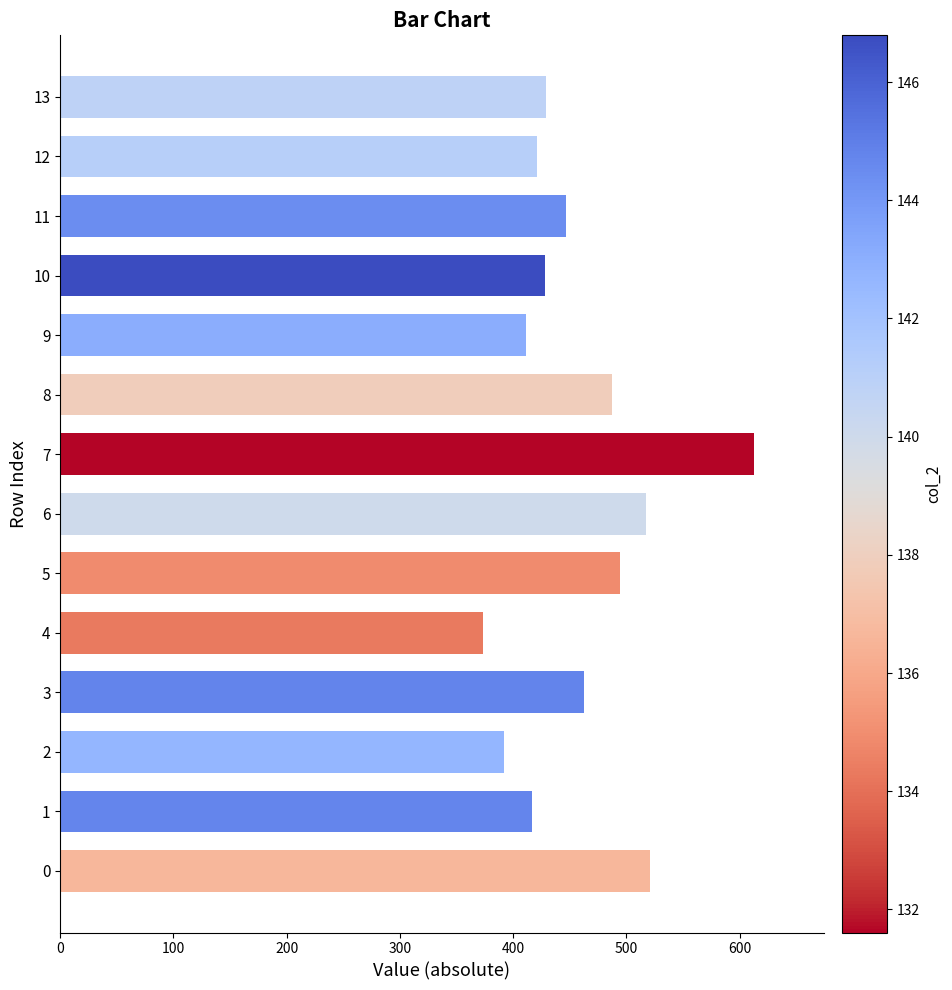

What is the smallest value displayed?

373